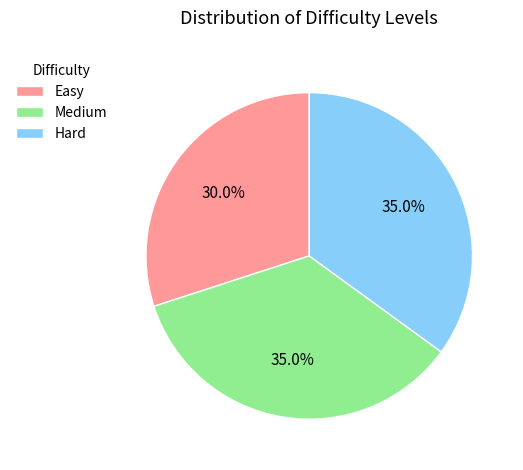

Is the sum of Easy and Medium greater than half?

Yes